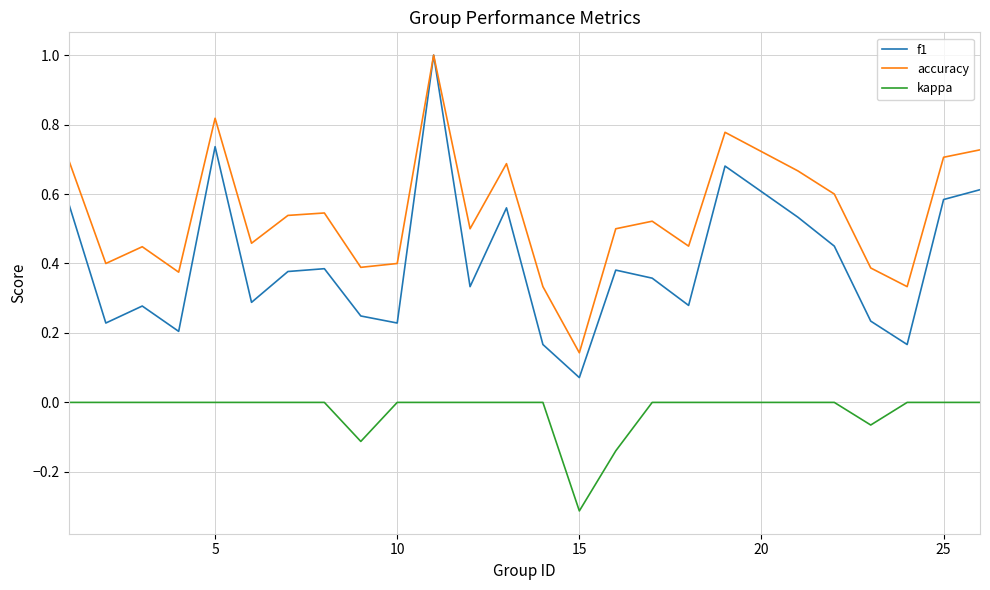

Which series has the widest spread of values?

f1